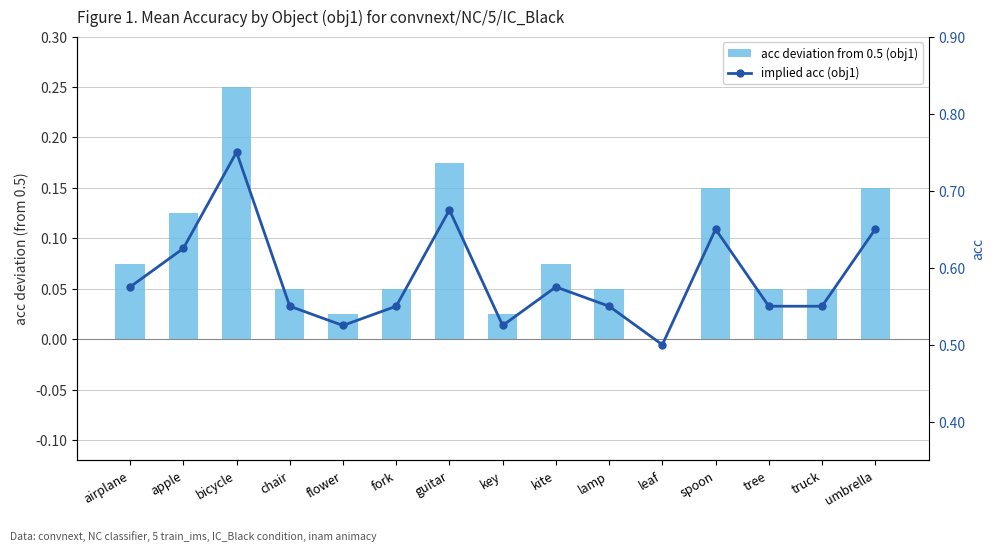

What is the total value across all series at umbrella?

0.8